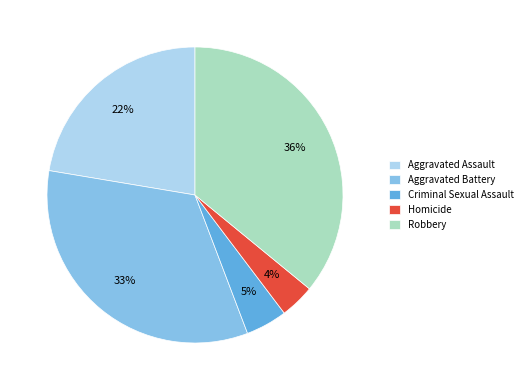

The Robbery slice represents 45% of the pie. True or false?

False